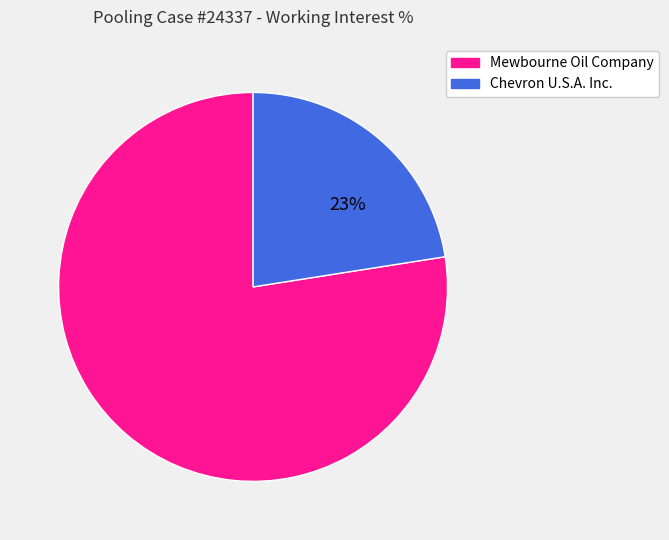

Do Chevron U.S.A. Inc. and Mewbourne Oil Company together represent more than half of the pie?

Yes